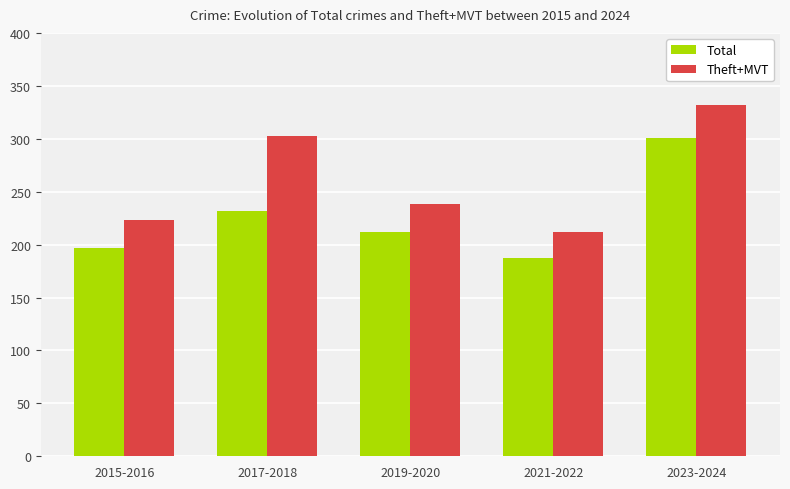

At 2017-2018, list the series in order from smallest to largest.

Total, Theft+MVT